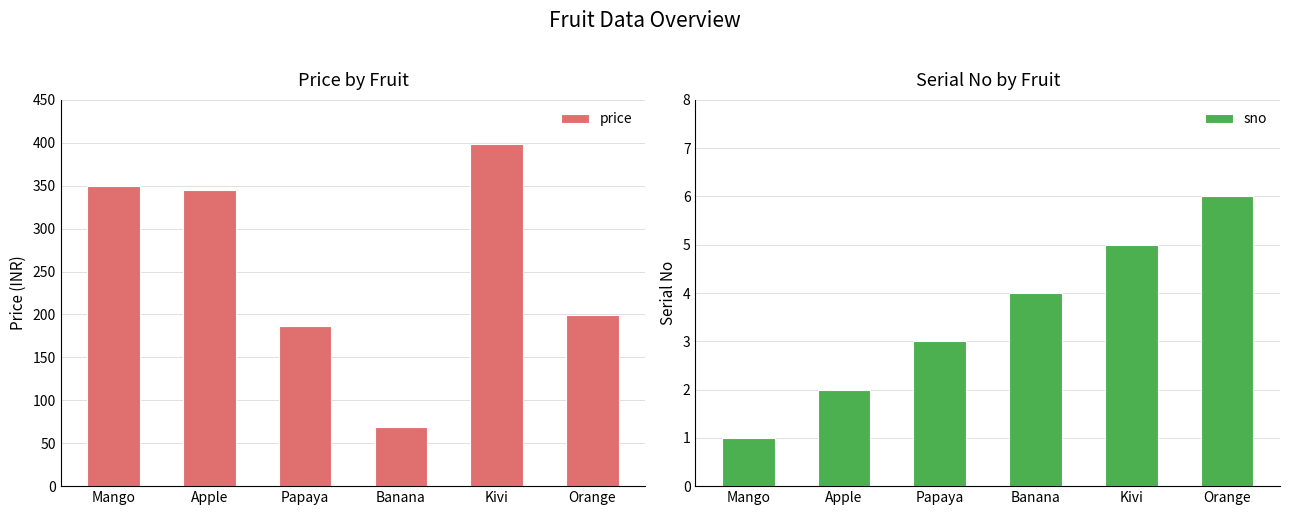

Count the sno values in the range 2 to 5.

4